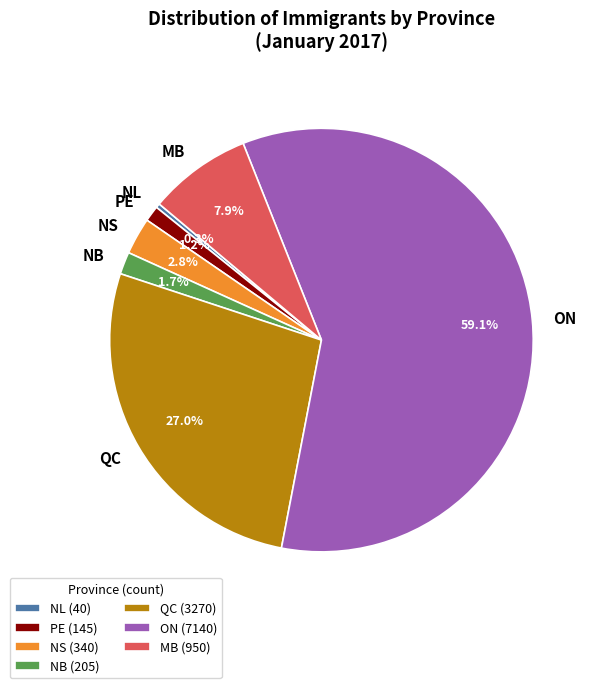

Which category has the smallest portion of the pie?

NL